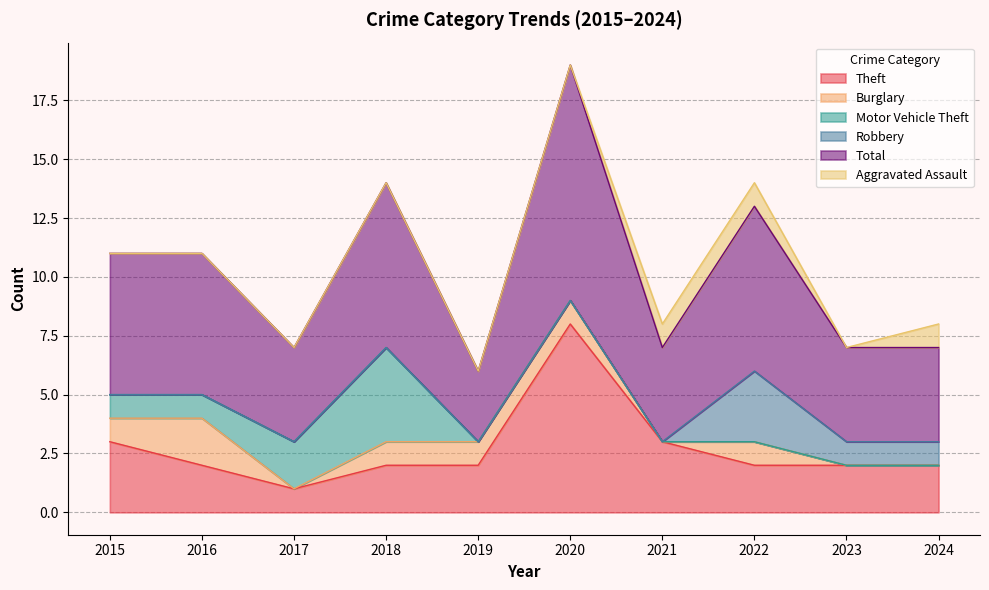

True or false: Theft and Aggravated Assault intersect in this chart.

False